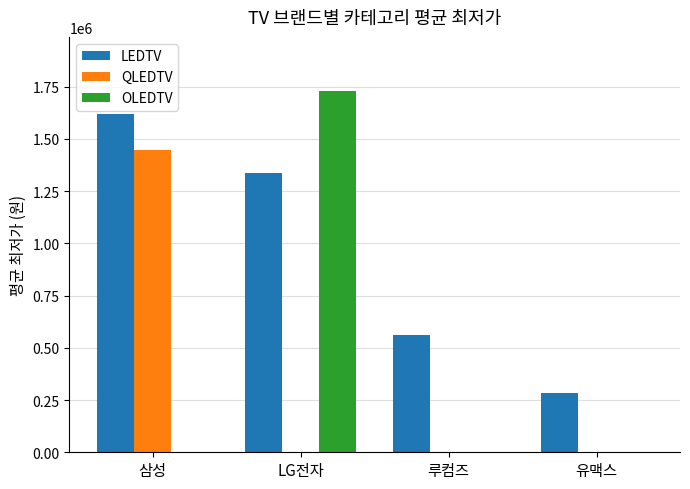

Which category has the highest value across all series?

LG전자